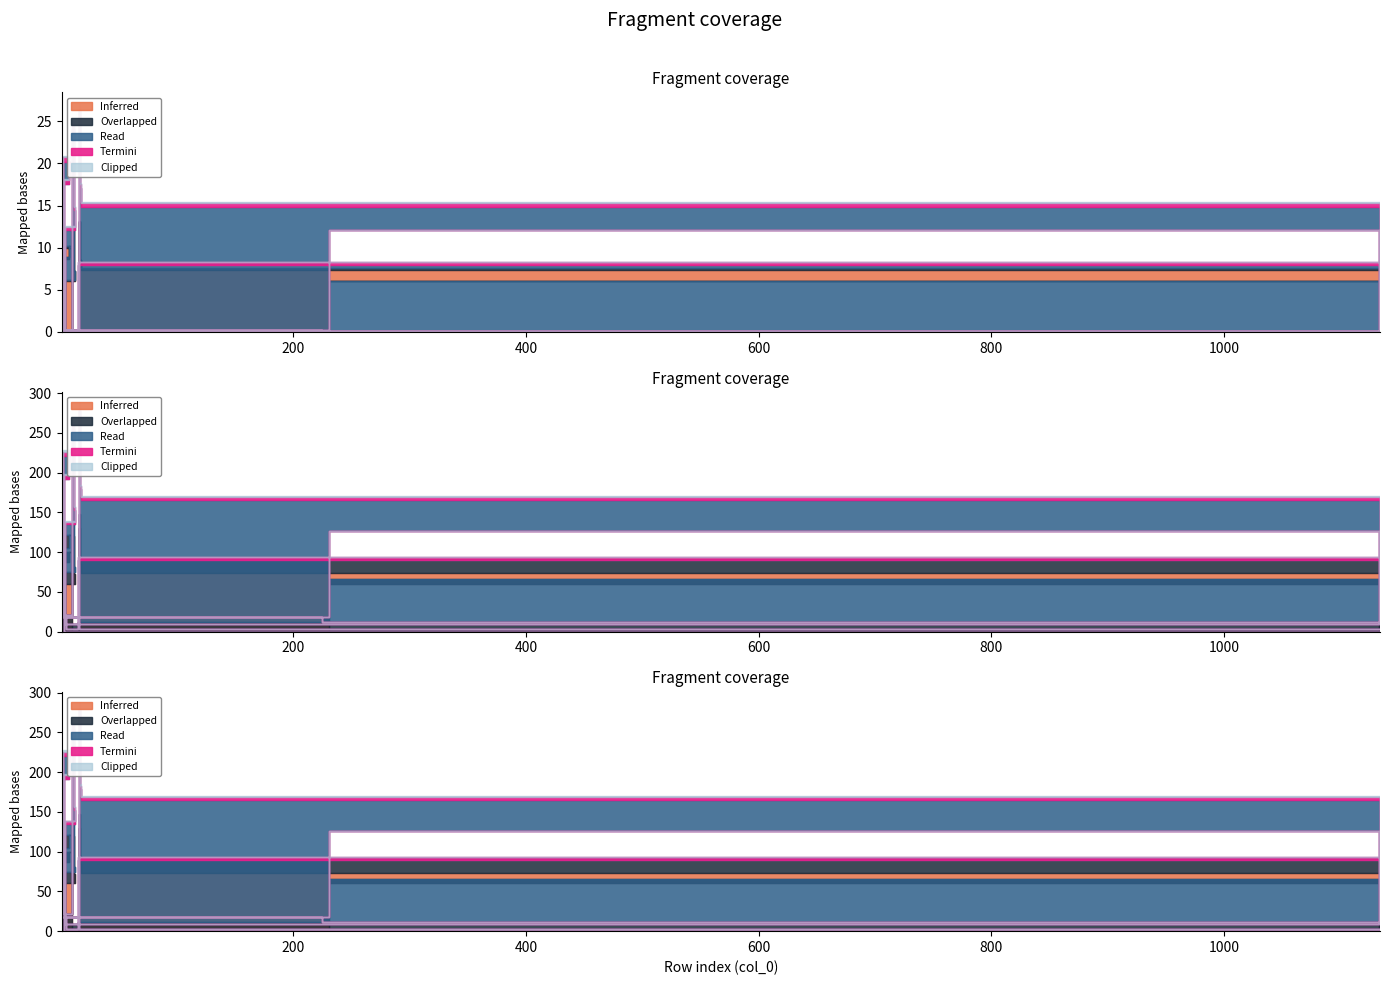

True or false: Termini and Clipped intersect in this chart.

False